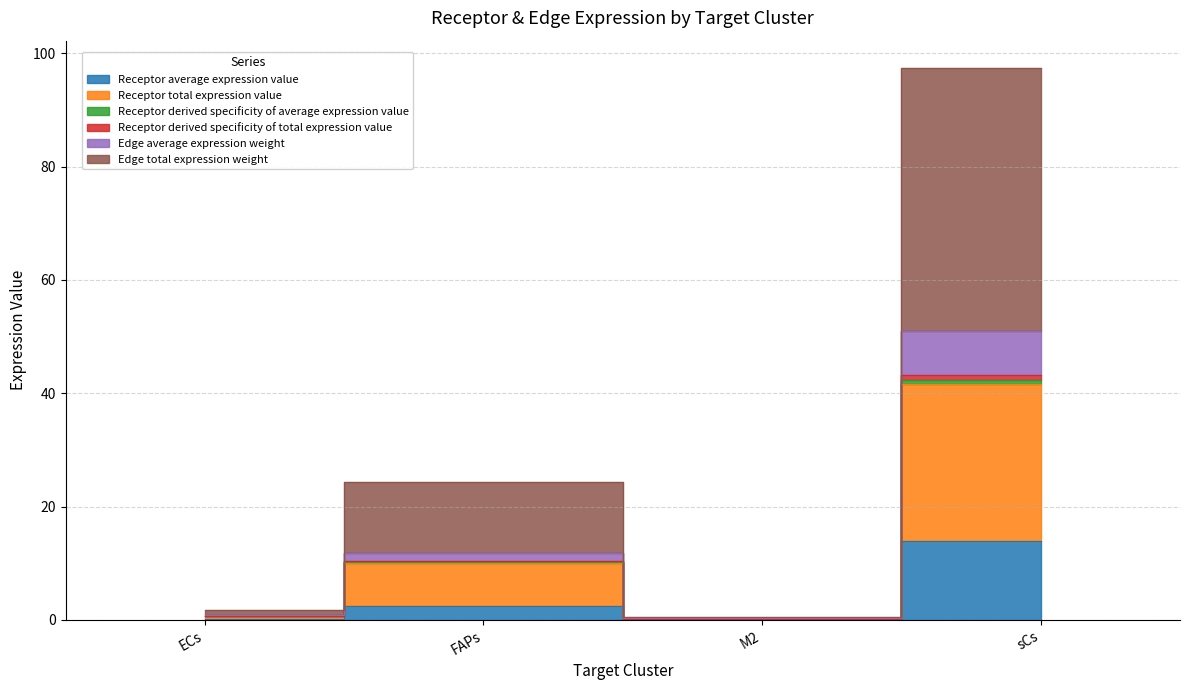

Is it true that Receptor derived specificity of average expression value equals 0.4 at M2?

False